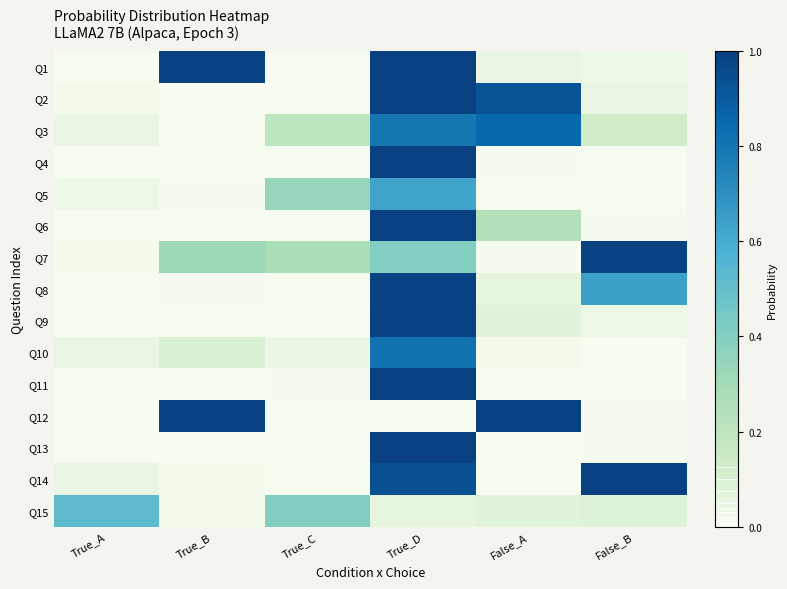

Reading right to left, transcribe all the data shown in this chart.

Q1: False_B=0.0	False_A=0.0	True_D=1.0	True_C=0.0	True_B=1.0	True_A=0.0
Q2: False_B=0.0	False_A=0.9	True_D=1.0	True_C=0.0	True_B=0.0	True_A=0.0
Q3: False_B=0.1	False_A=0.9	True_D=0.8	True_C=0.2	True_B=0.0	True_A=0.0
Q4: False_B=0.0	False_A=0.0	True_D=1.0	True_C=0.0	True_B=0.0	True_A=0.0
Q5: False_B=0.0	False_A=0.0	True_D=0.6	True_C=0.3	True_B=0.0	True_A=0.0
Q6: False_B=0.0	False_A=0.2	True_D=1.0	True_C=0.0	True_B=0.0	True_A=0.0
Q7: False_B=1.0	False_A=0.0	True_D=0.4	True_C=0.3	True_B=0.3	True_A=0.0
Q8: False_B=0.6	False_A=0.1	True_D=1.0	True_C=0.0	True_B=0.0	True_A=0.0
Q9: False_B=0.0	False_A=0.1	True_D=1.0	True_C=0.0	True_B=0.0	True_A=0.0
Q10: False_B=0.0	False_A=0.0	True_D=0.8	True_C=0.0	True_B=0.1	True_A=0.0
Q11: False_B=0.0	False_A=0.0	True_D=1.0	True_C=0.0	True_B=0.0	True_A=0.0
Q12: False_B=0.0	False_A=1.0	True_D=0.0	True_C=0.0	True_B=1.0	True_A=0.0
Q13: False_B=0.0	False_A=0.0	True_D=1.0	True_C=0.0	True_B=0.0	True_A=0.0
Q14: False_B=1.0	False_A=0.0	True_D=0.9	True_C=0.0	True_B=0.0	True_A=0.0
Q15: False_B=0.1	False_A=0.1	True_D=0.1	True_C=0.4	True_B=0.0	True_A=0.5